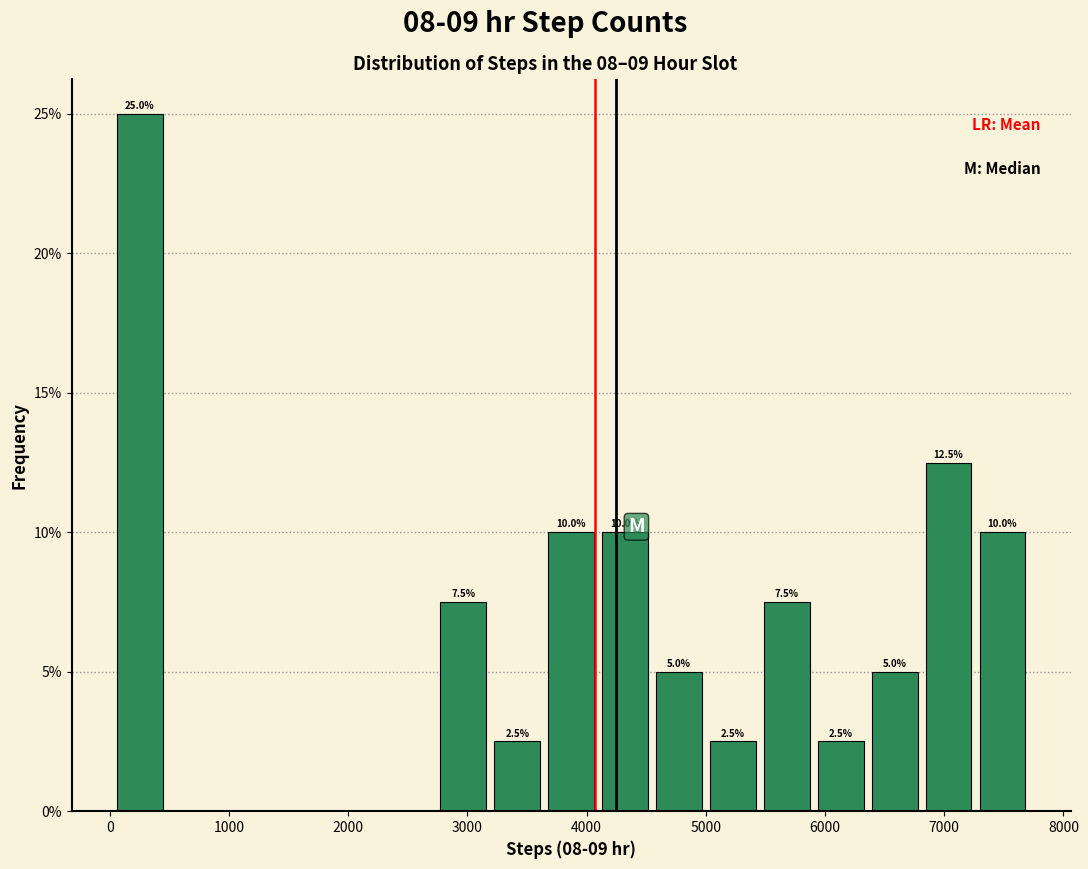

Which range on the x-axis has the tallest bar?

0 to 500